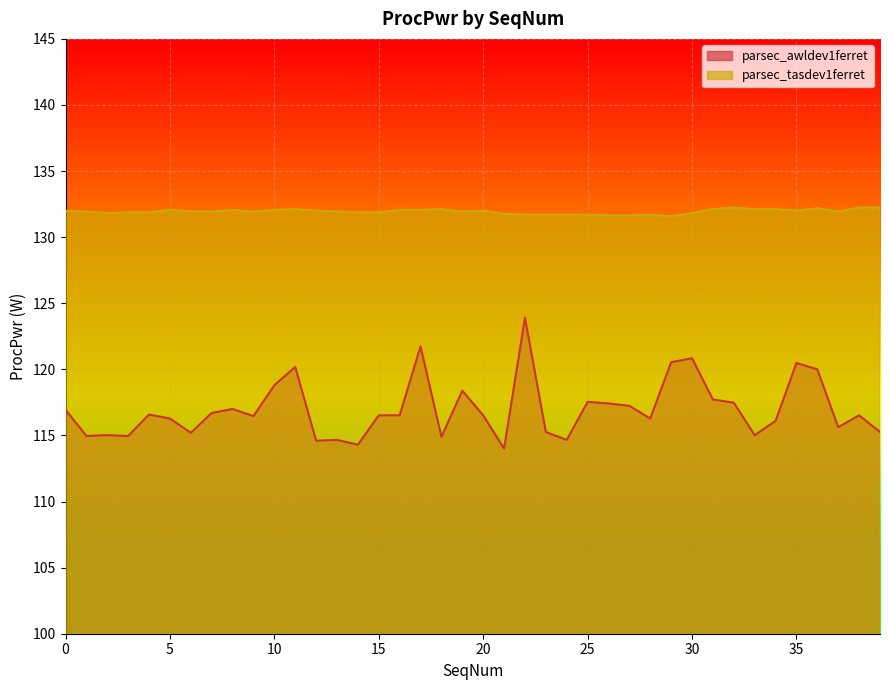

What is the value of the parsec_tasdev1ferret point at the 13th from the left?

132.0